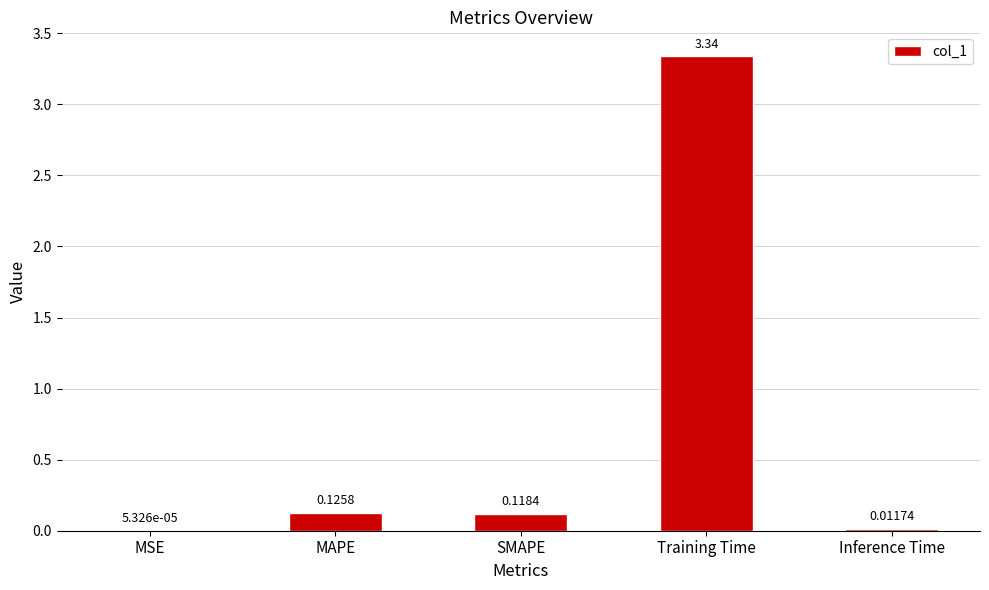

Which has a higher value, MAPE or SMAPE?

MAPE